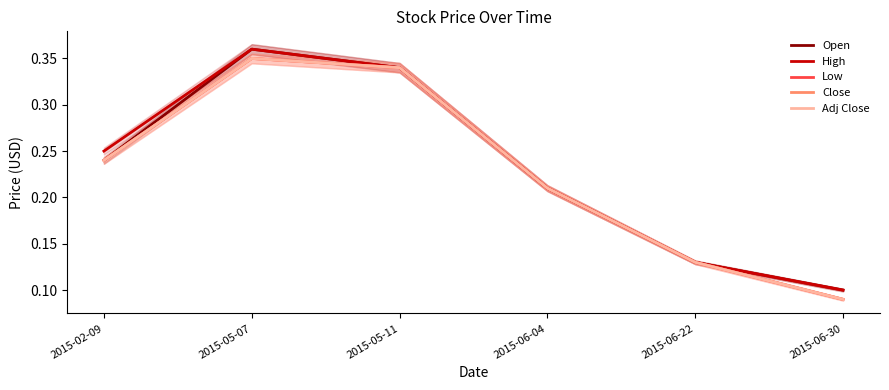

What is the sum of all Open values?

1.4